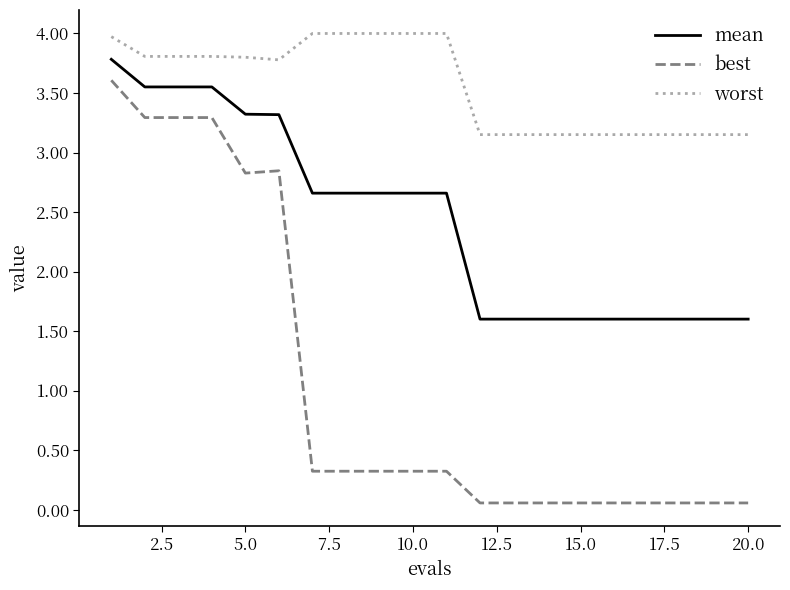

What is the highest value of the worst series?

4.0